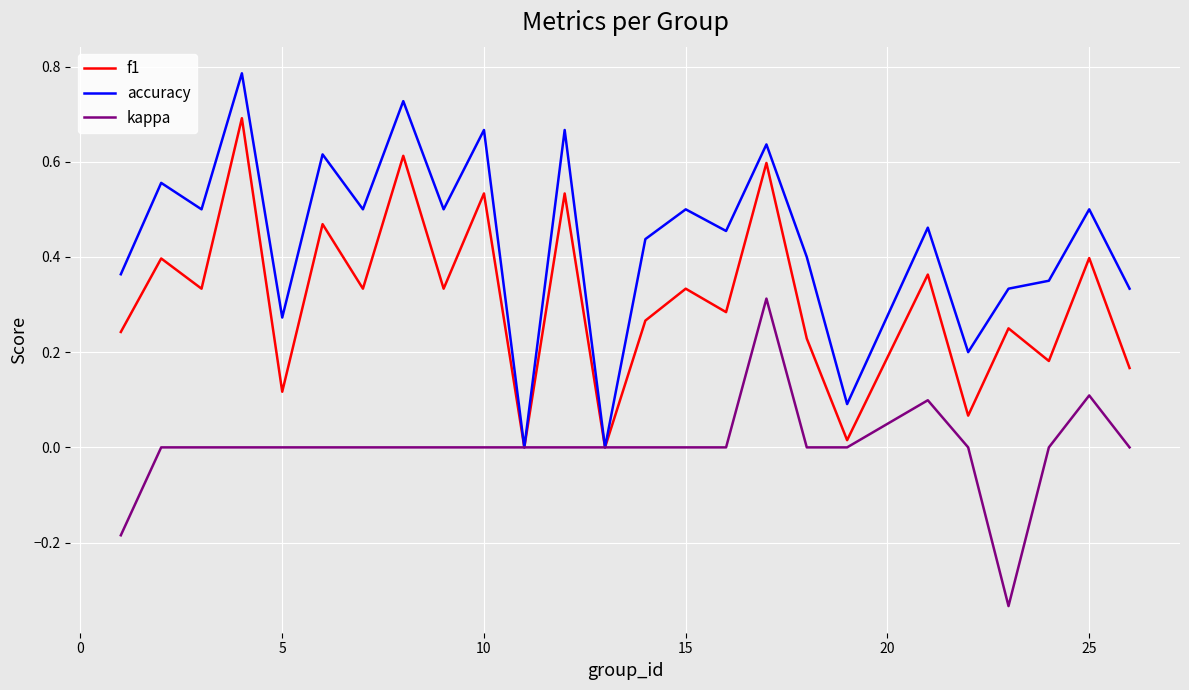

Rank the series by their average value, from highest to lowest.

accuracy, f1, kappa